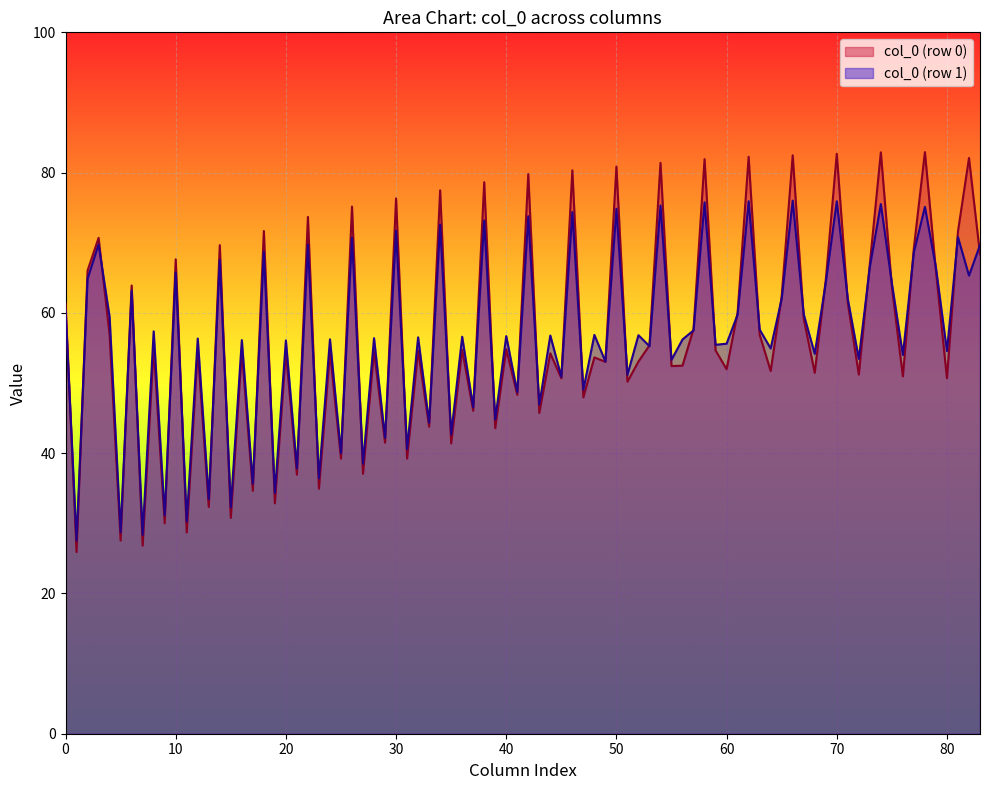

Rank the series by their maximum value, from lowest to highest.

col_0 (row 1), col_0 (row 0)